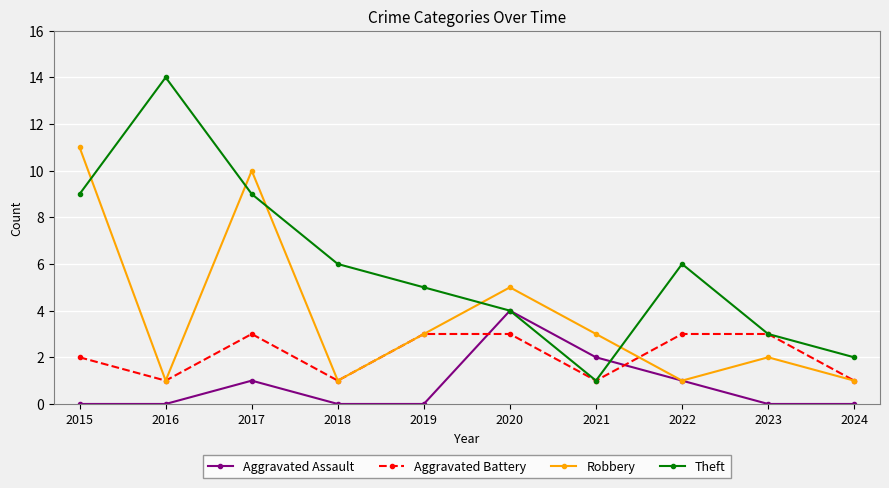

Is this an area chart (filled region under the line)?

No